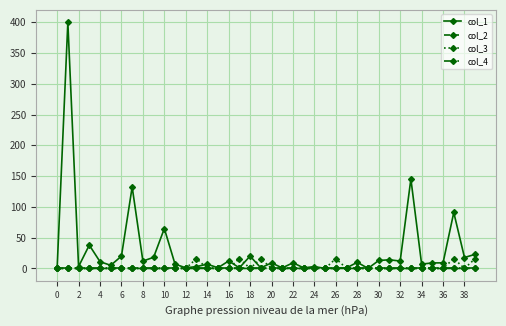

Which series has the largest total across all categories?

col_1